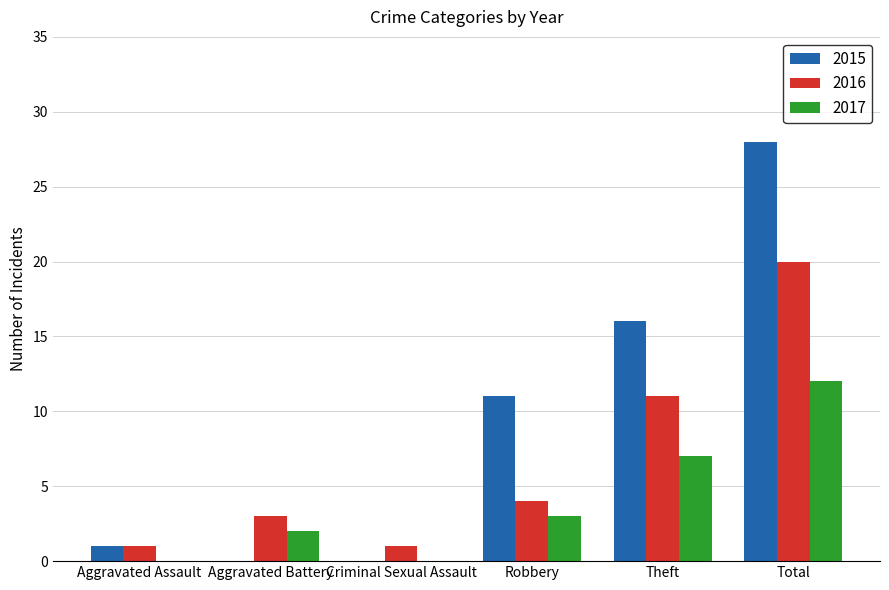

What are all the series names shown in the legend?

2015, 2016, 2017